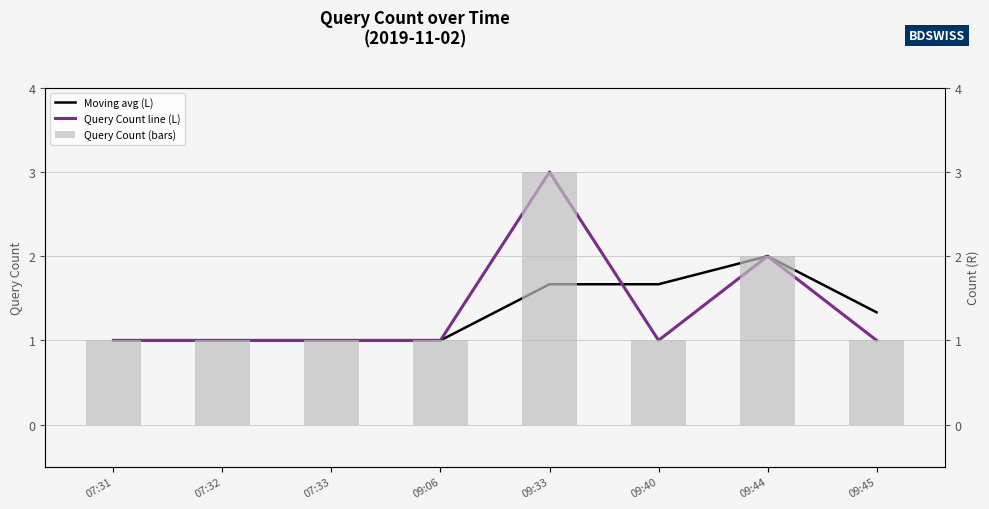

Which series has the largest total across all categories?

Query Count line (L)